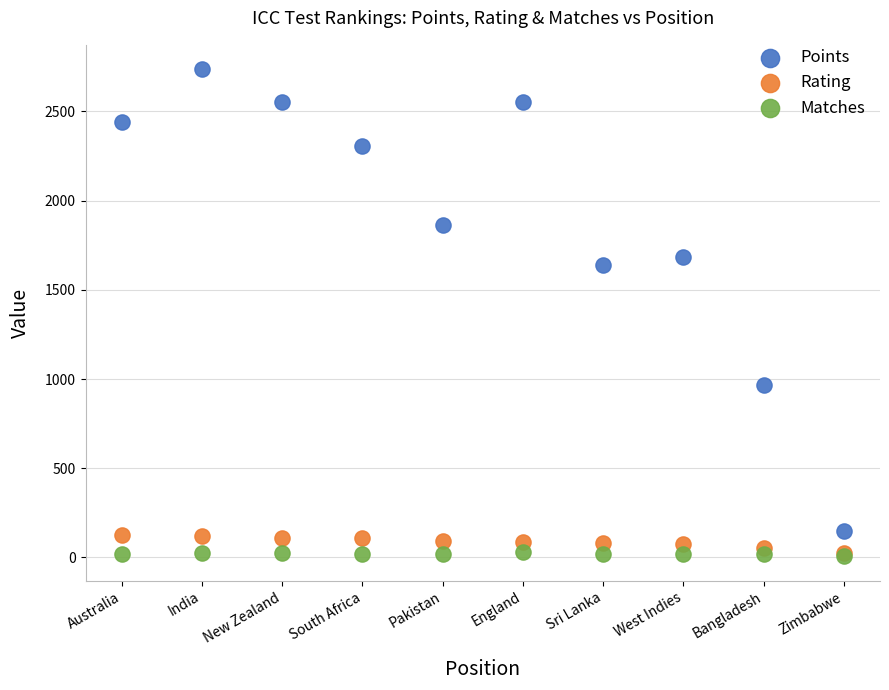

Across all series, what Y value is closest to 1371?

1637